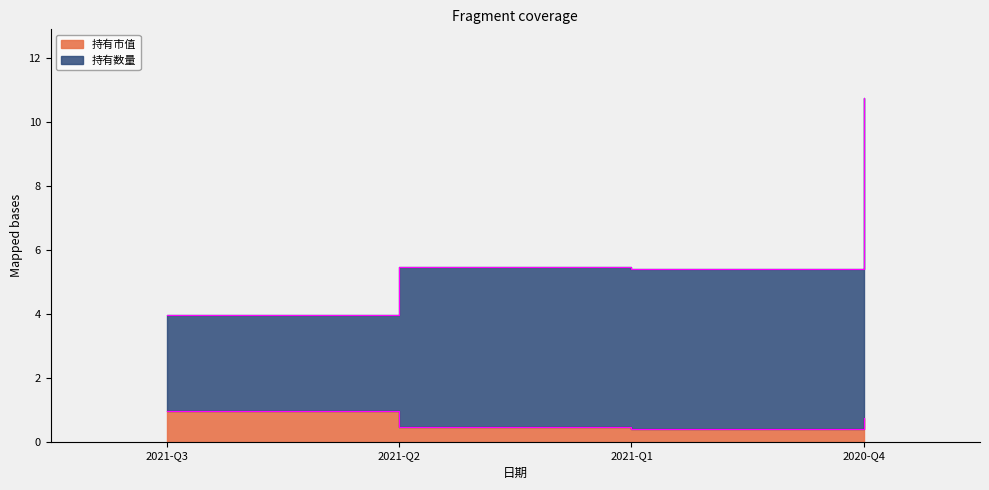

What are all the series names shown in the legend?

持有市值, 持有数量